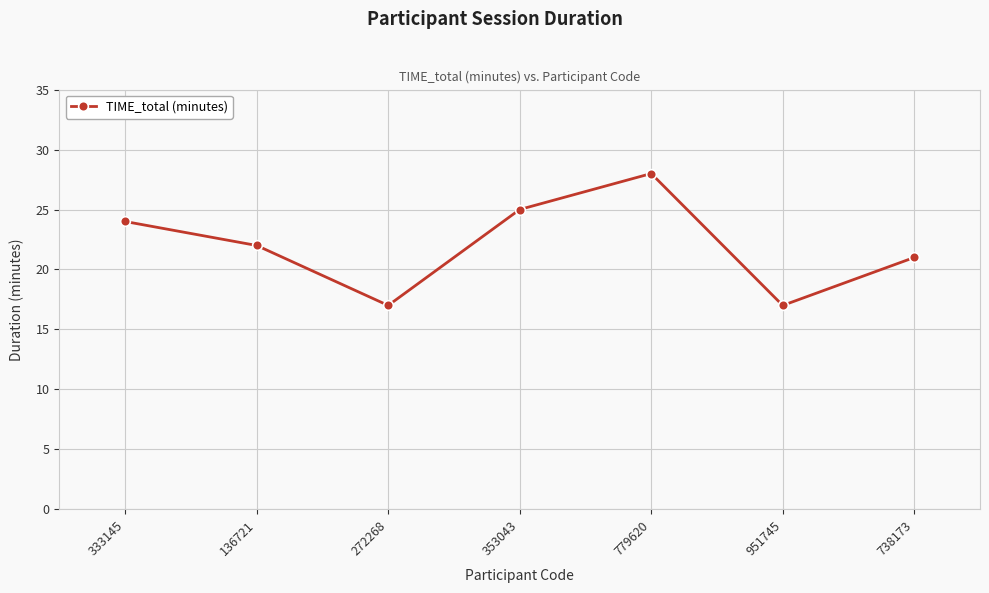

Between 136721 and 333145, which is larger?

333145